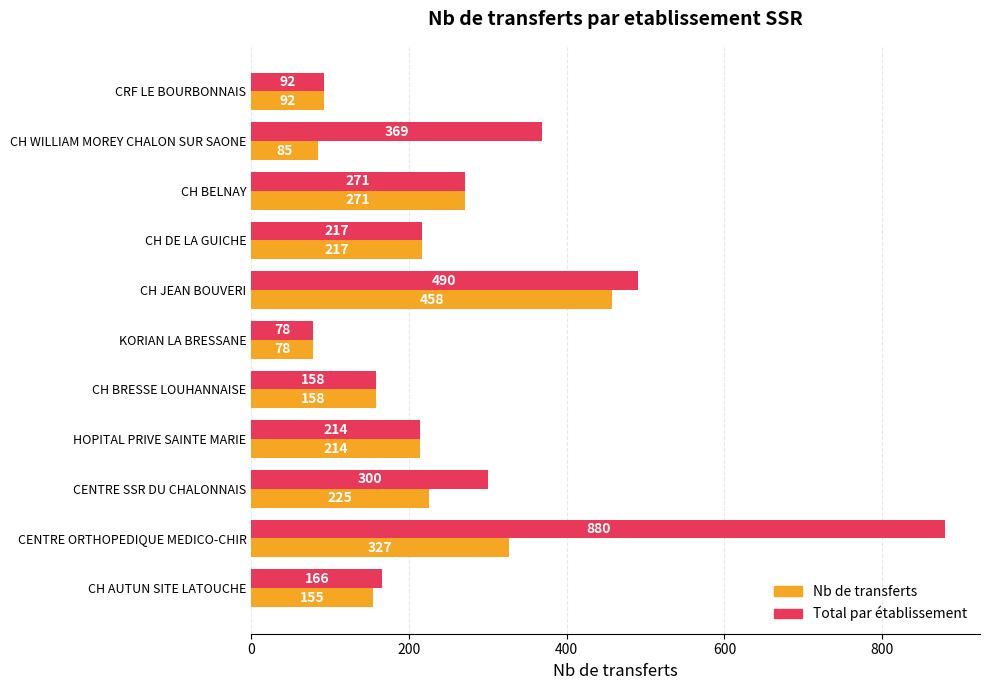

What is the sum of all Total par établissement values?

3235